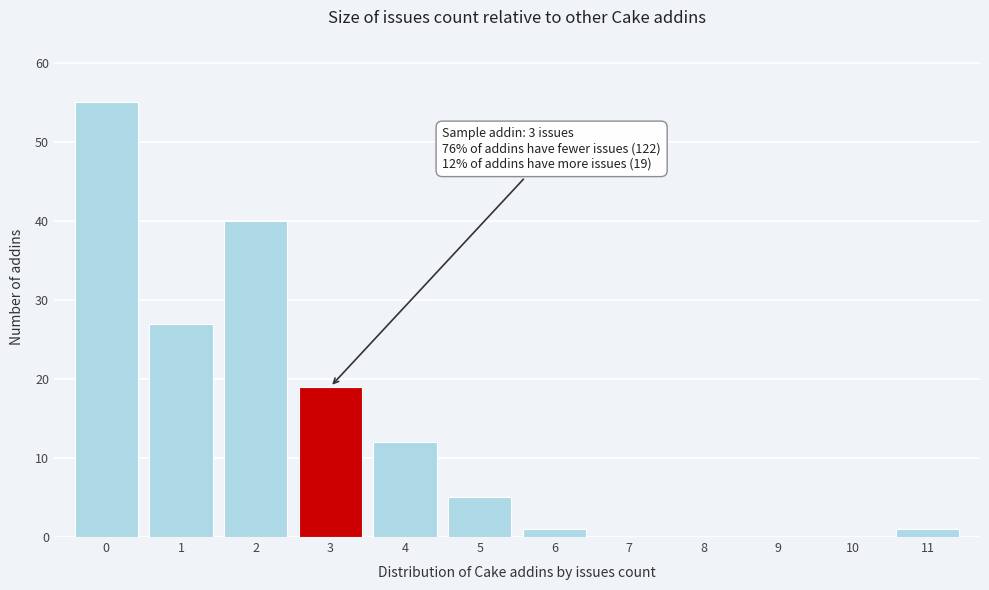

Which range on the x-axis has the tallest bar?

-0.5 to 0.5